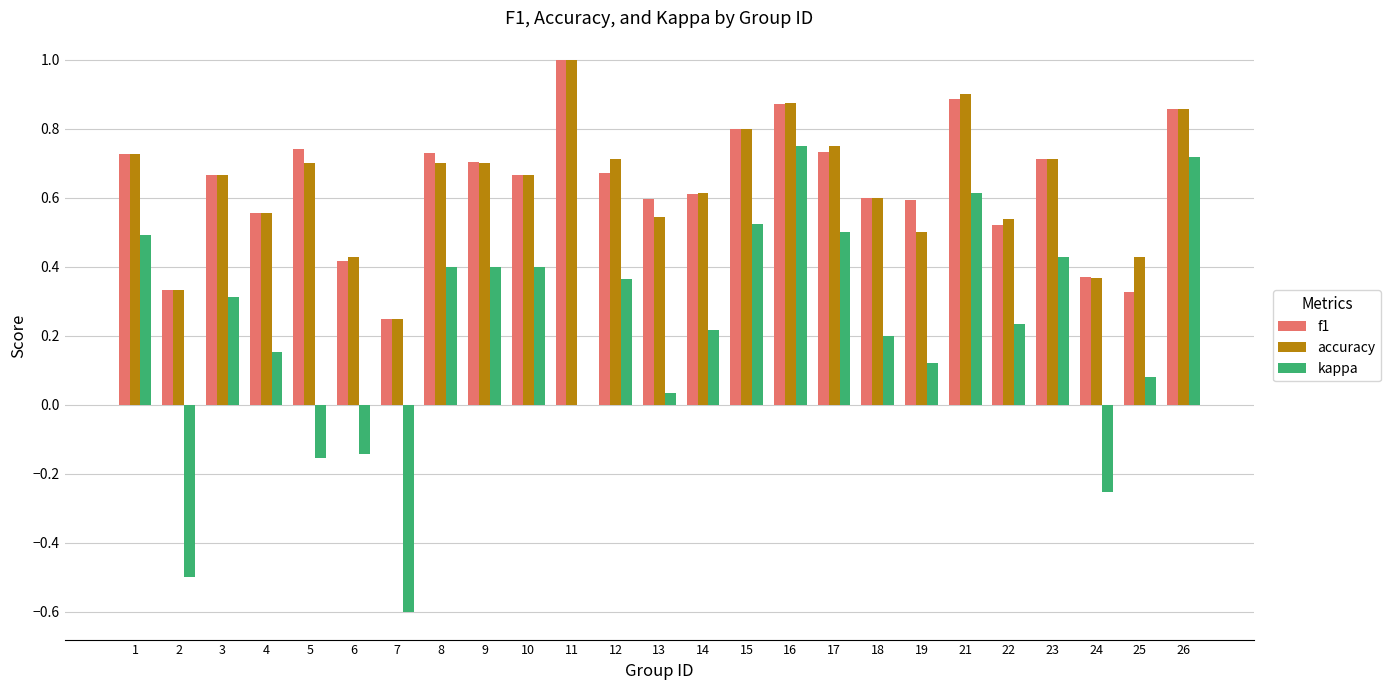

What is the sum of the accuracy values at 3 and 26?

1.5